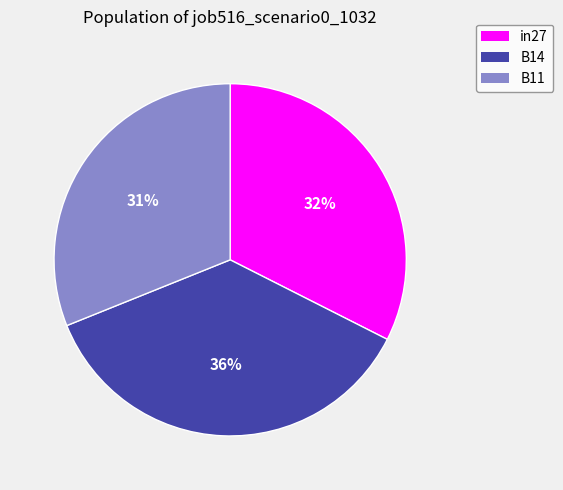

To the nearest percent, what portion does B11 represent?

31%